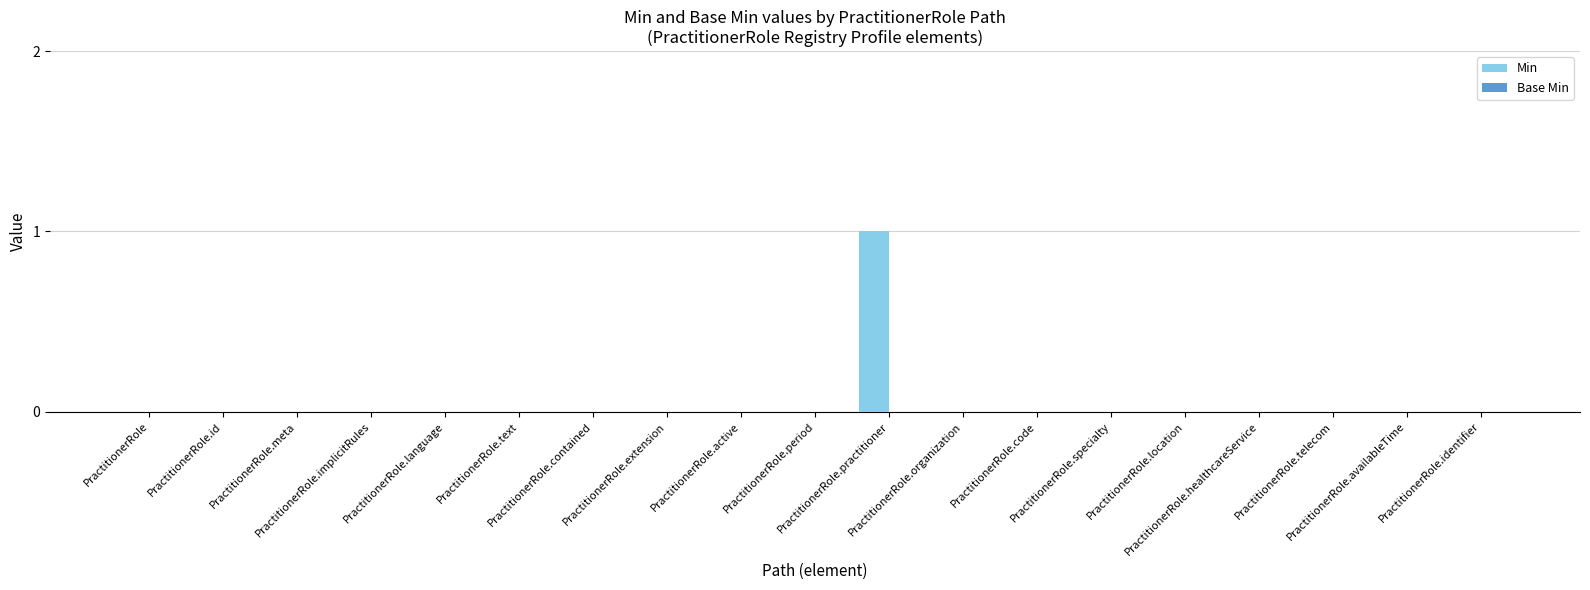

How many categories are shown in the chart?

19